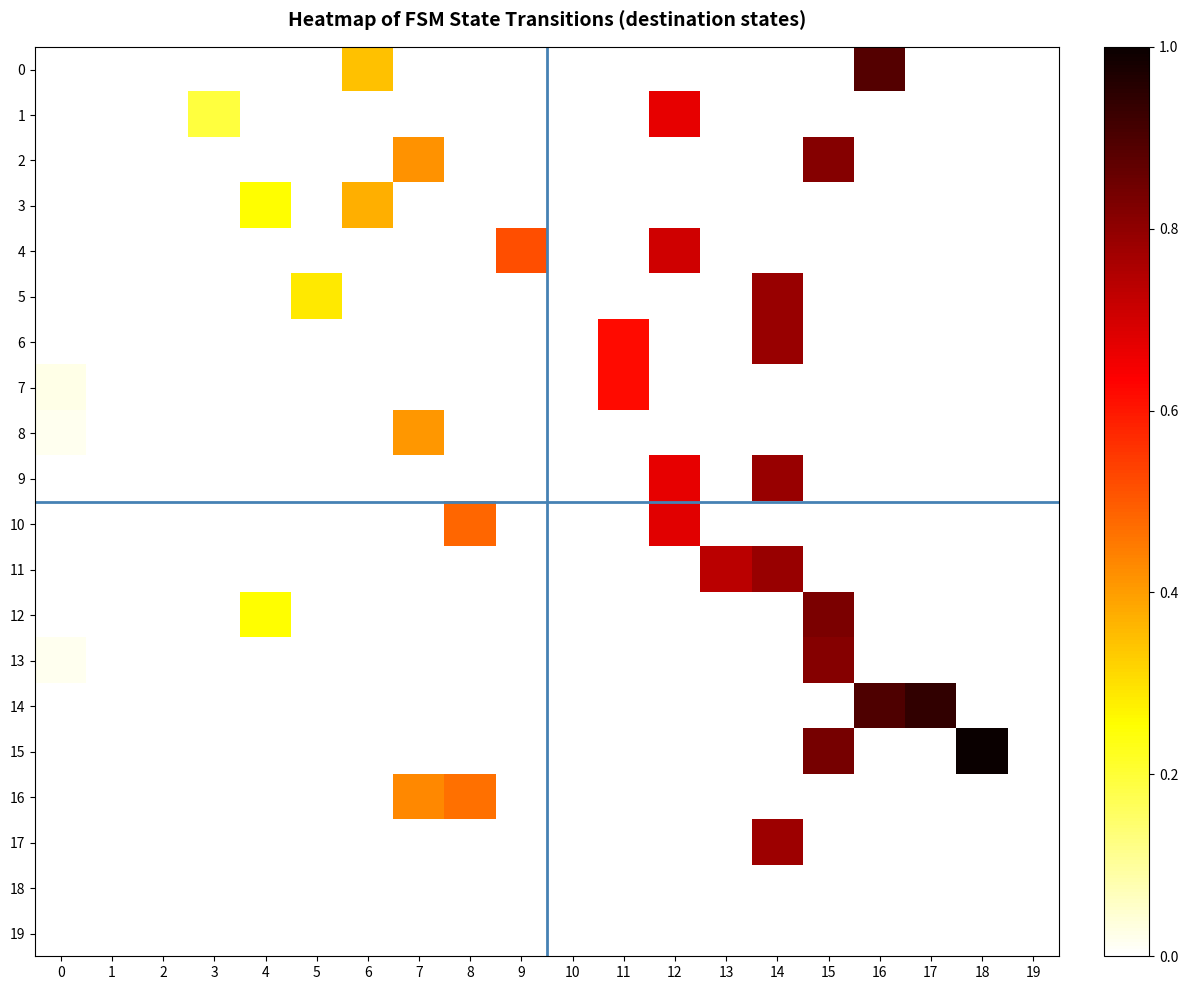

At how many categories does at least one series exceed 0?

16